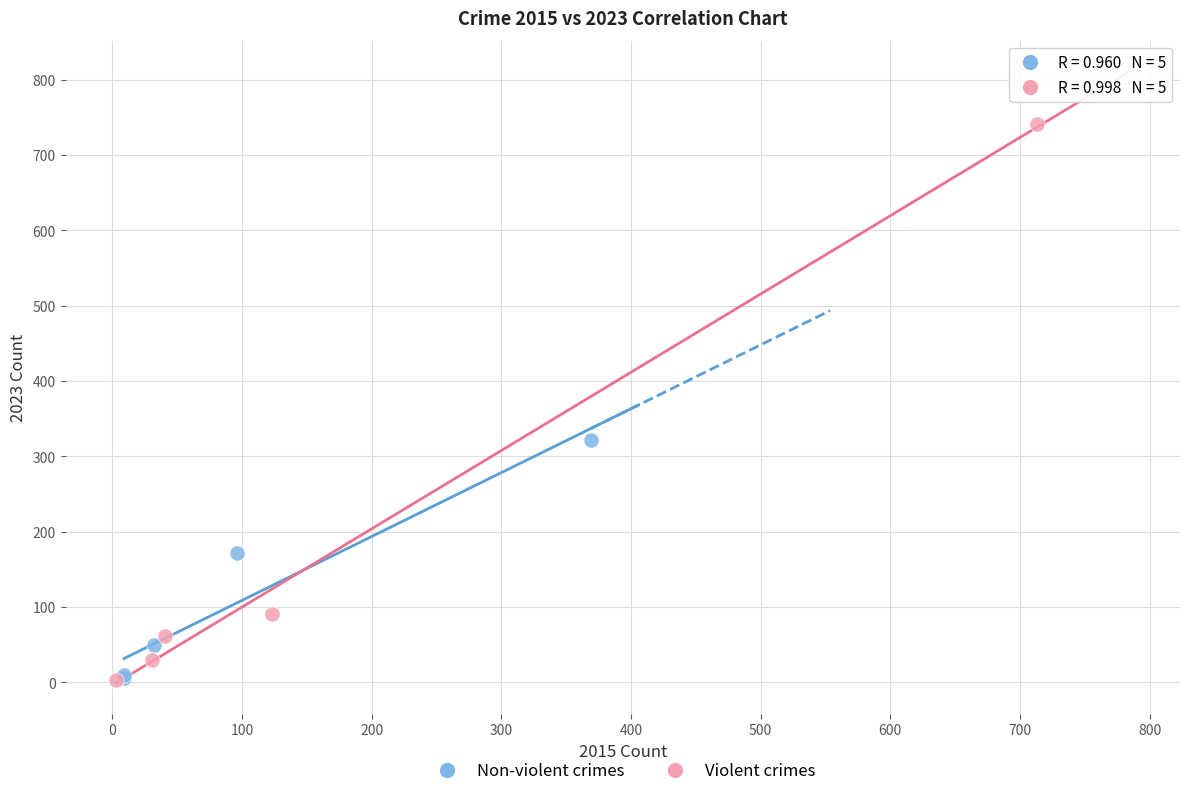

Which series reaches the maximum Y coordinate?

Violent crimes